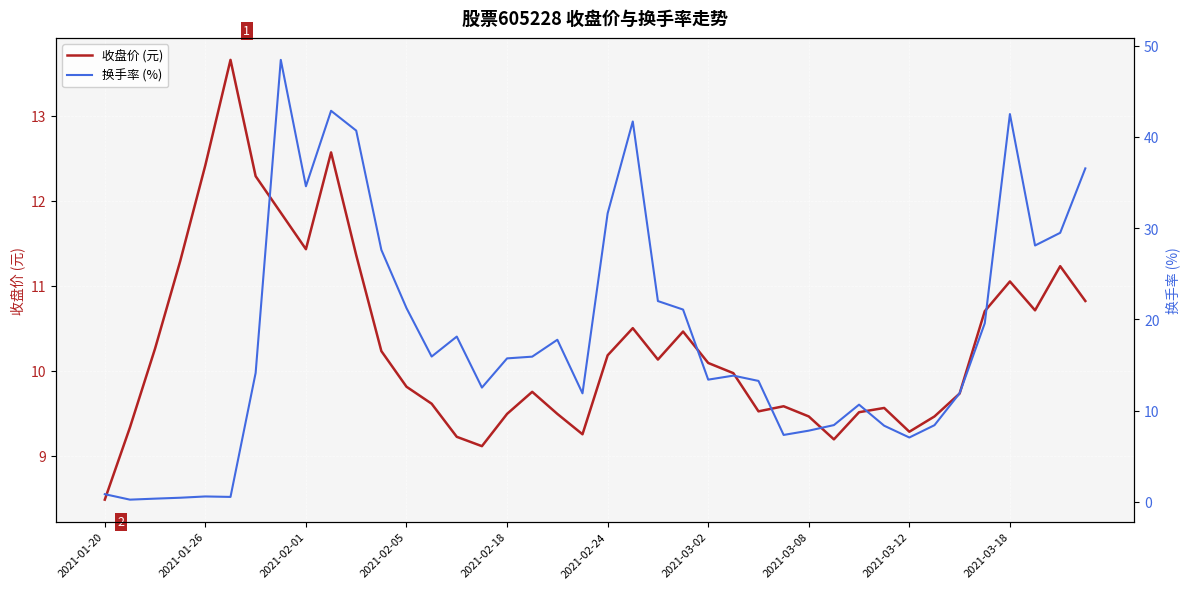

What is the value of the 收盘价 (元) point at the 8th from the left?

11.9